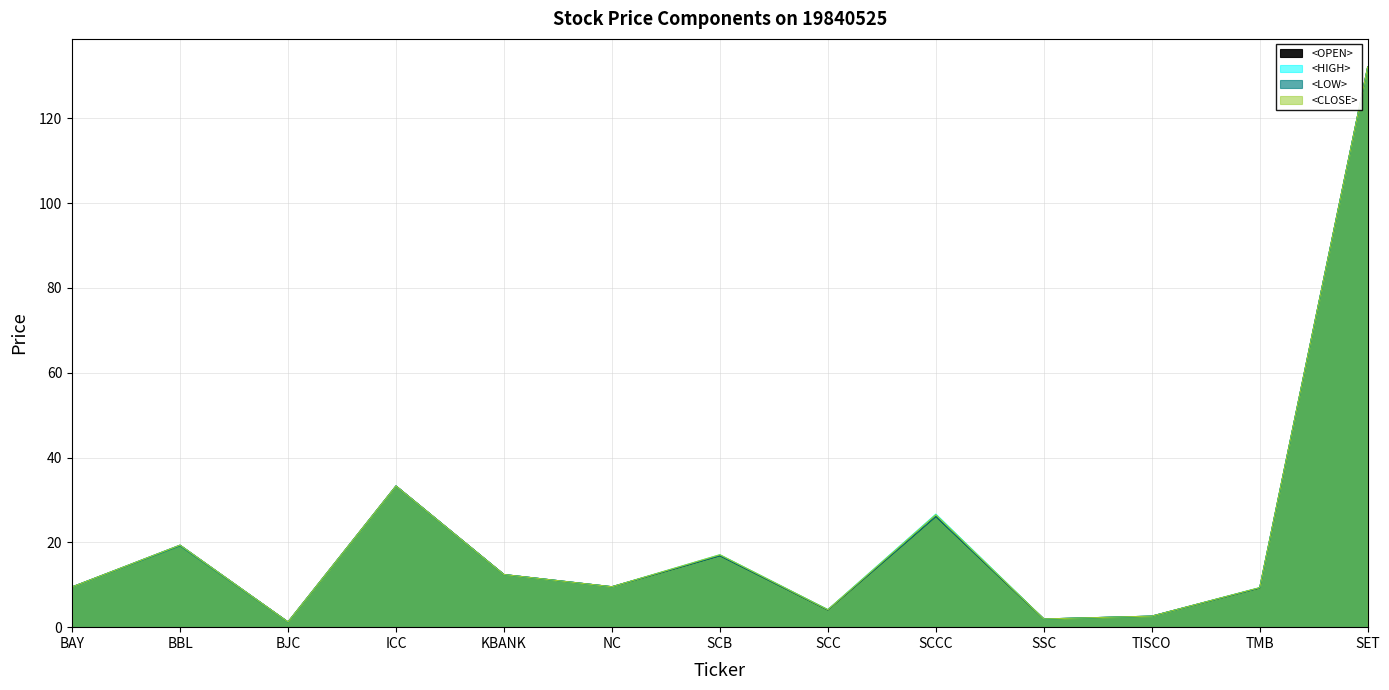

At which category does the chart reach its minimum across all series?

BJC